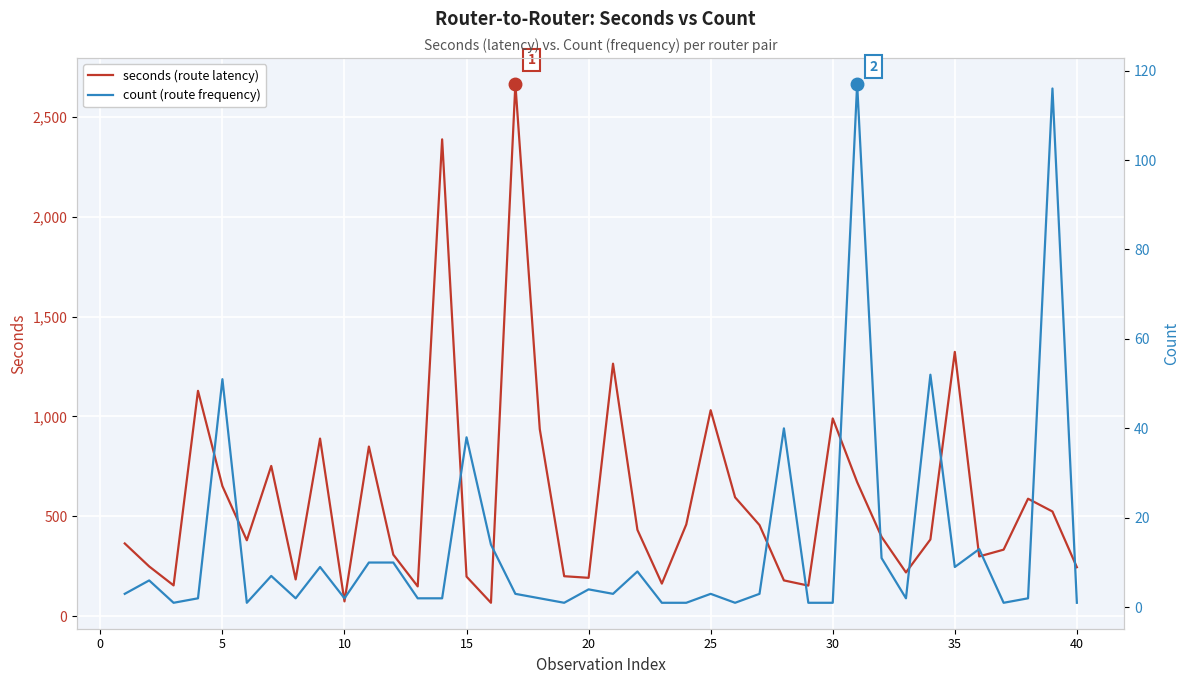

In count (route frequency), how many points are higher than both neighbors (excluding endpoints)?

13